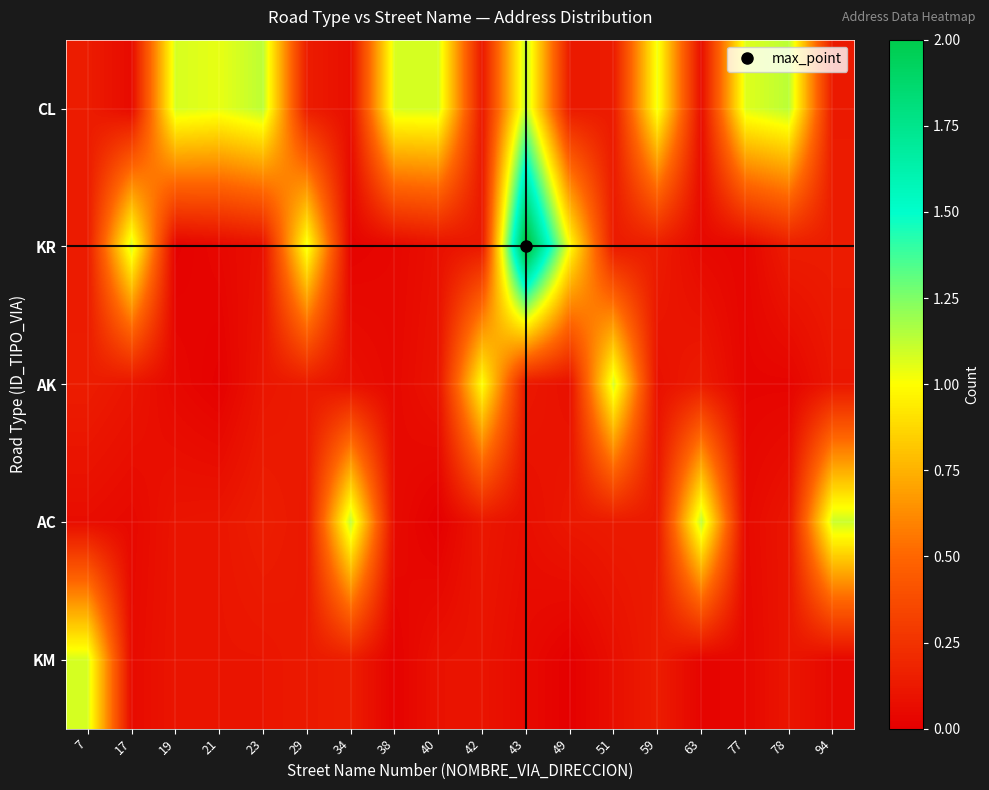

Reading left to right, list all the values displayed in this chart.

row_0: 0.1	0.1	1.1	1.0	1.1	0.1	0.1	1.1	1.1	0.1	1.1	0.1	0.1	1.0	0.1	1.1	1.1	0.1
row_1: 0.1	1.1	0.0	0.0	0.1	1.0	0.0	0.0	0.1	0.1	2.1	1.0	0.1	0.1	0.0	0.0	0.1	0.1
row_2: 0.1	0.1	0.0	0.0	0.1	0.1	0.1	0.0	0.1	1.0	0.1	0.1	1.1	0.1	0.1	0.0	0.0	0.1
row_3: 0.1	0.0	0.1	0.1	0.1	0.1	1.1	0.1	0.0	0.1	0.1	0.1	0.1	0.1	1.1	0.1	0.1	1.1
row_4: 1.1	0.1	0.1	0.1	0.1	0.1	0.1	0.0	0.1	0.1	0.1	0.0	0.1	0.1	0.0	0.0	0.1	0.0